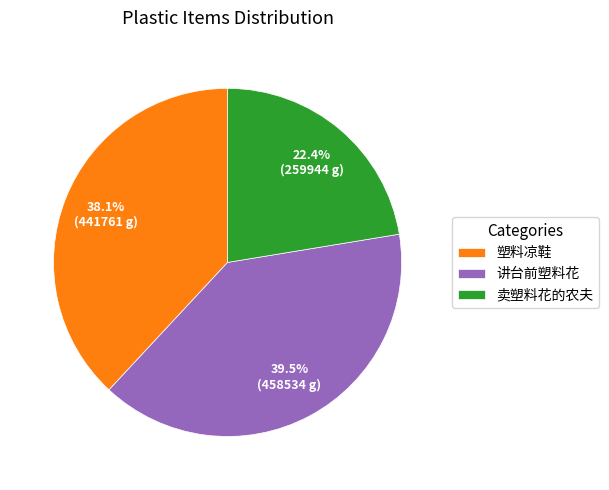

Which slice is the largest?

讲台前塑料花